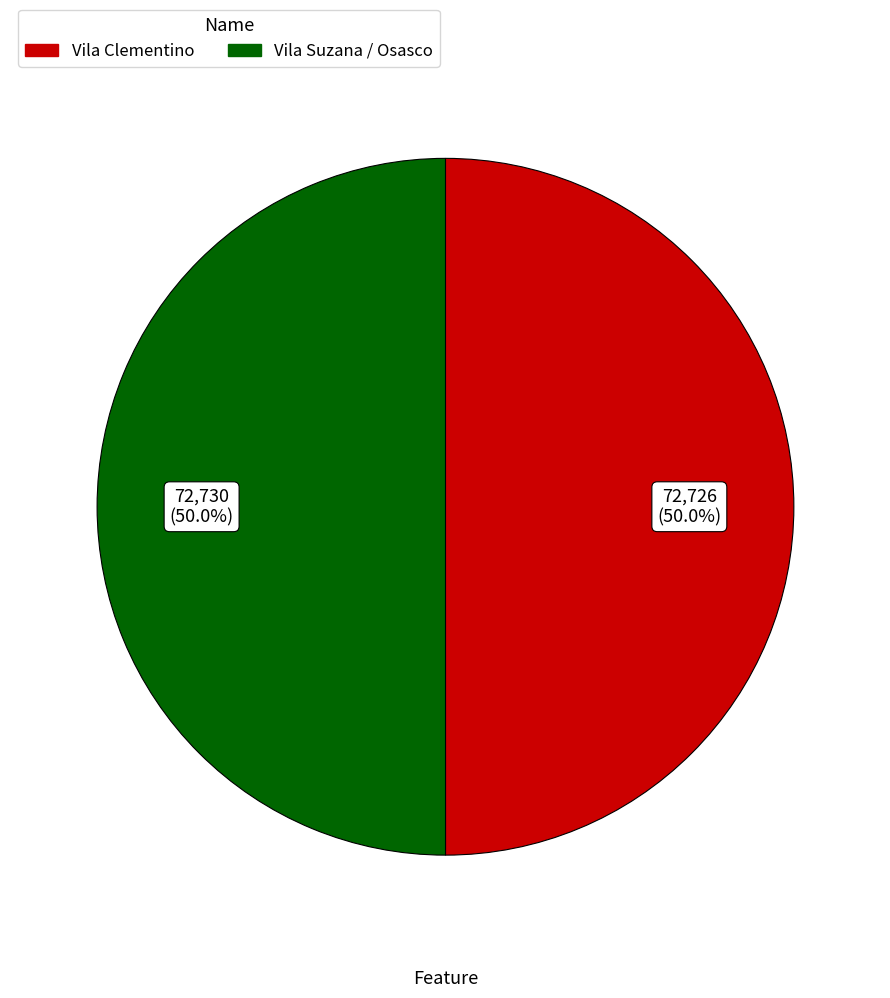

Do Vila Clementino and Vila Suzana / Osasco together represent more than half of the pie?

Yes